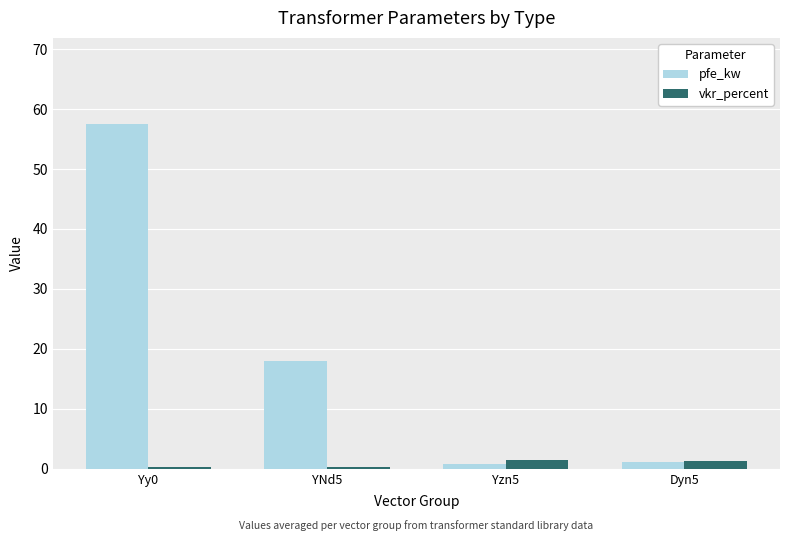

Where does the pfe_kw series first go above 18?

Yy0